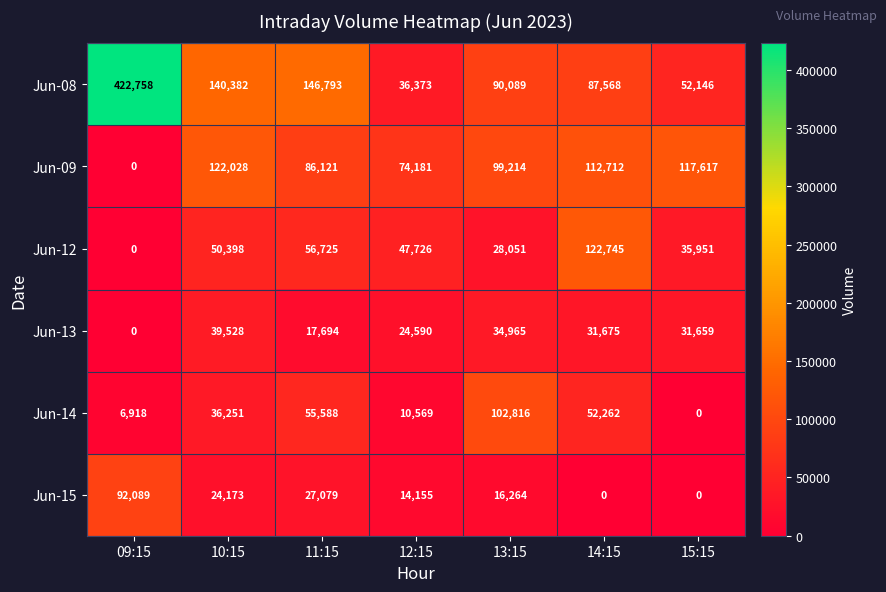

List the labels in order of Jun-14 value, largest first.

13:15, 11:15, 14:15, 10:15, 12:15, 09:15, 15:15